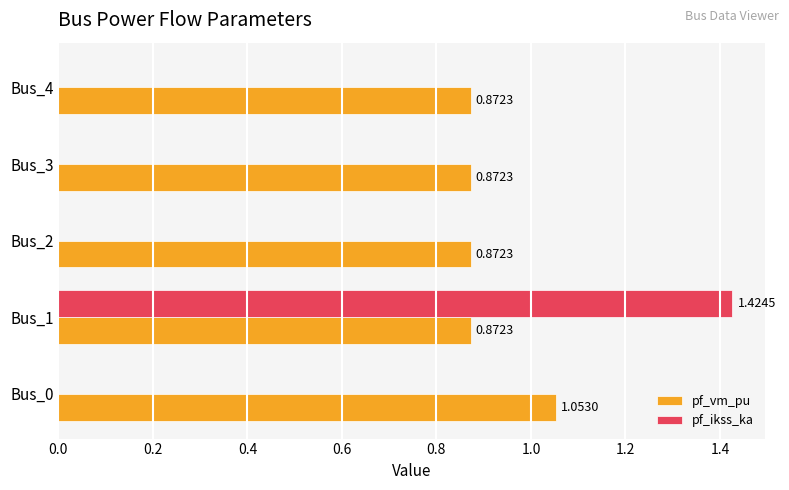

Which series has the largest total across all categories?

pf_vm_pu